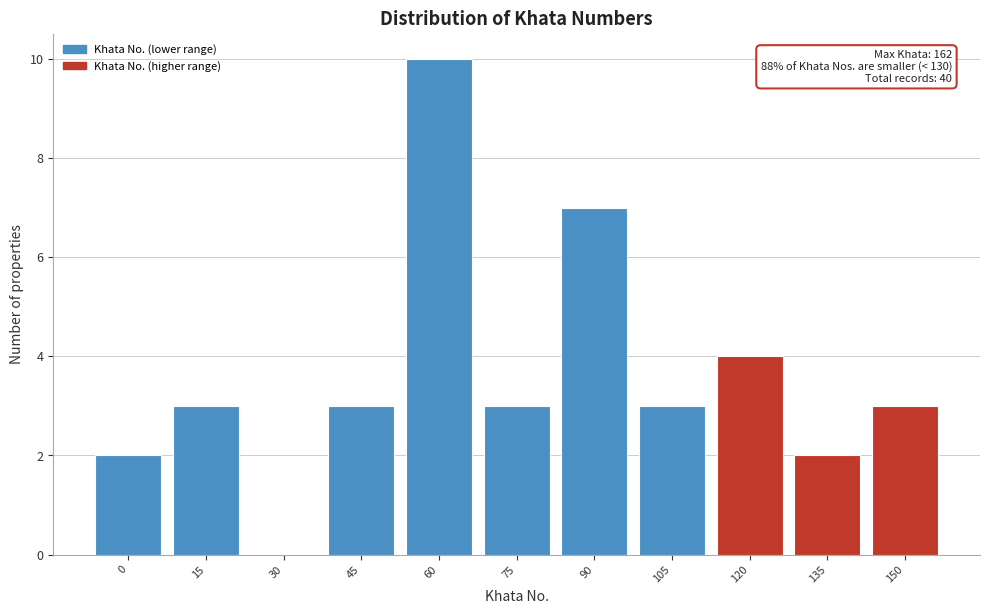

Reading right to left, transcribe all the data shown in this chart.

150=3	135=2	120=4	105=3	90=7	75=3	60=10	45=3	30=0	15=3	0=2